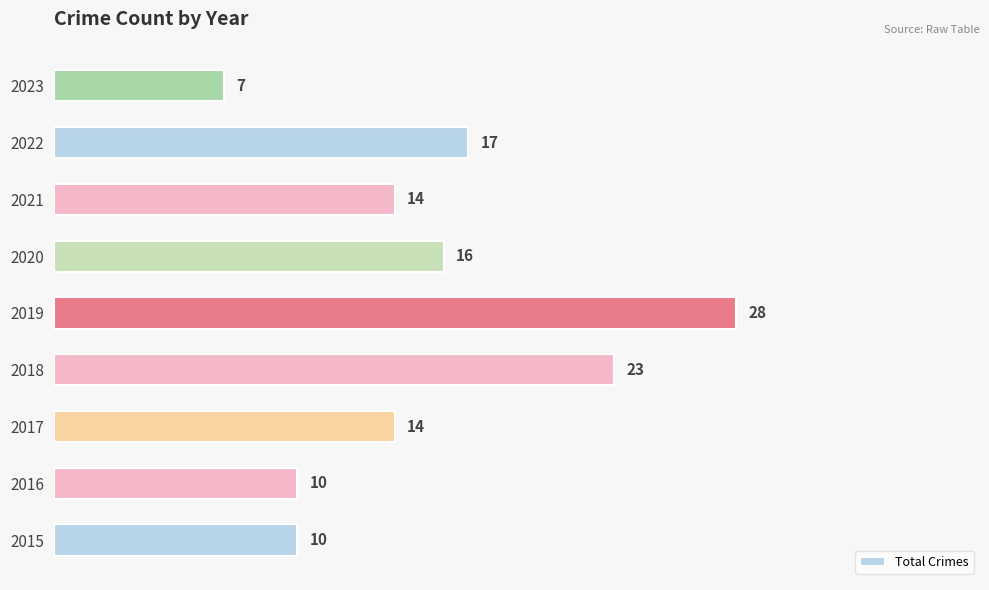

Is it true that the value at 2020 is 16?

True